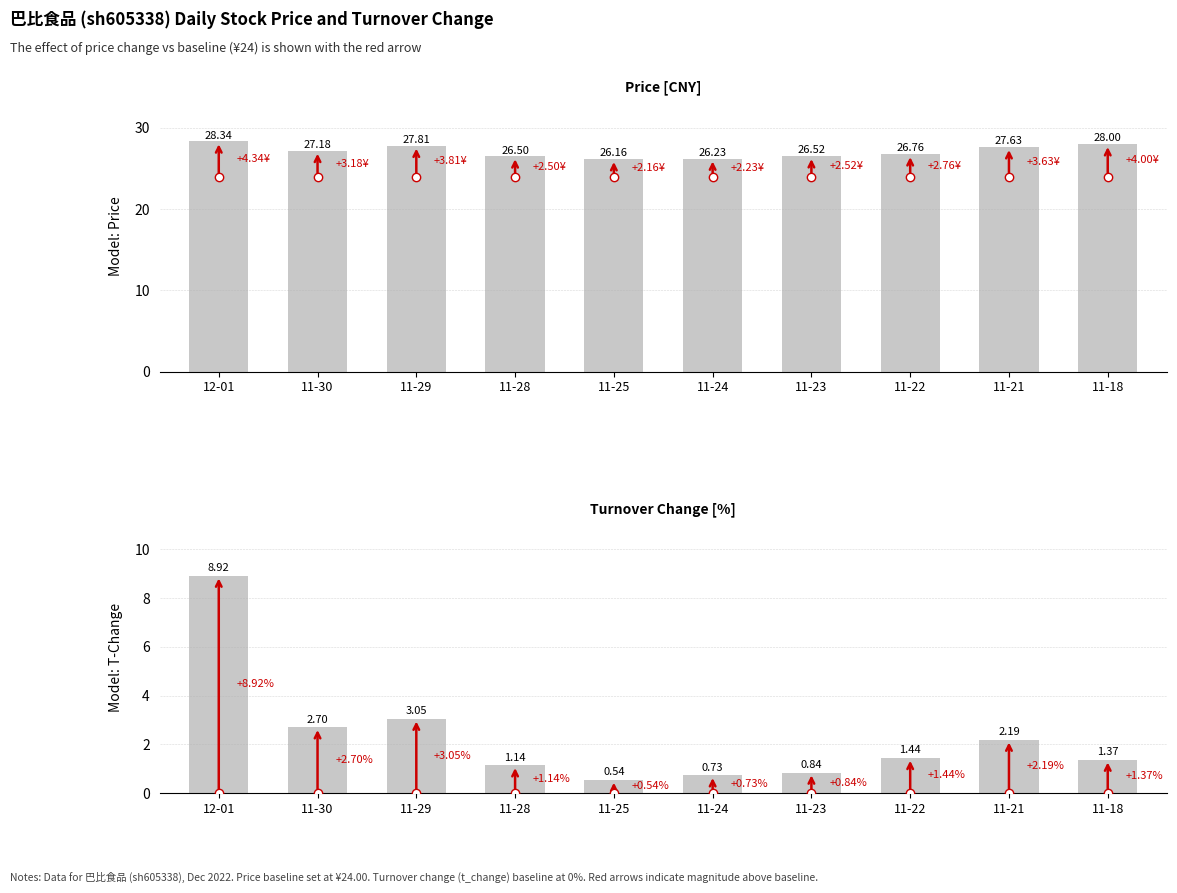

What is the smallest value displayed?

0.5